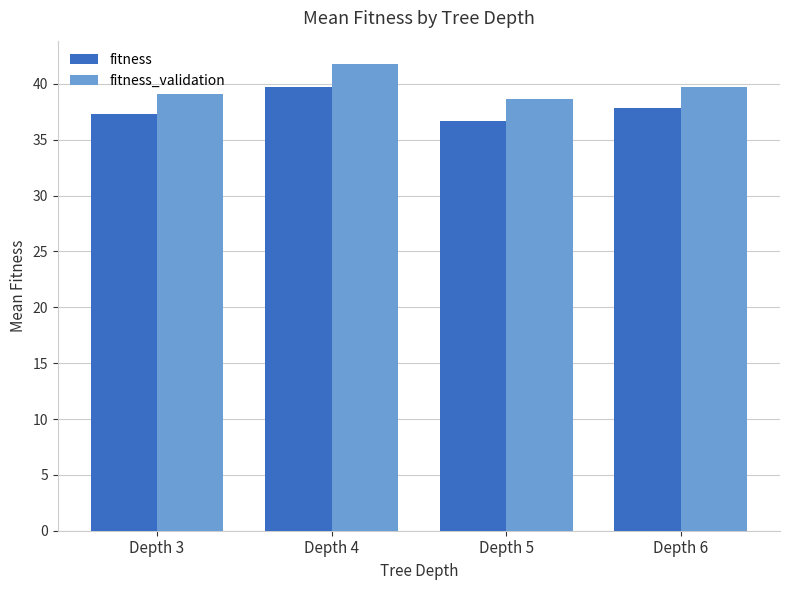

What is the spread (max minus min) of values at Depth 5?

1.9